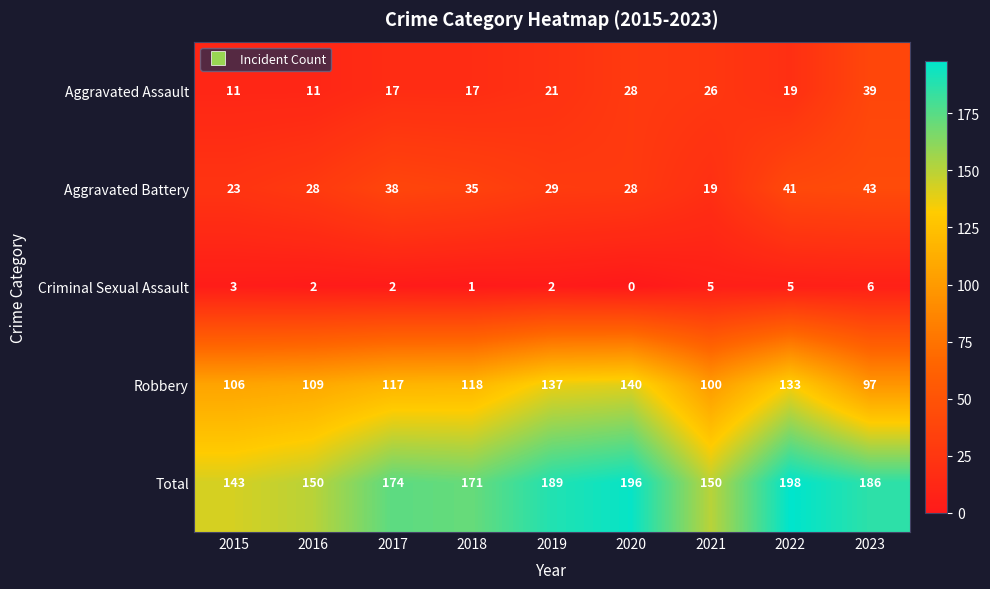

What is the difference between the second highest and minimum values in the Aggravated Battery series?

22